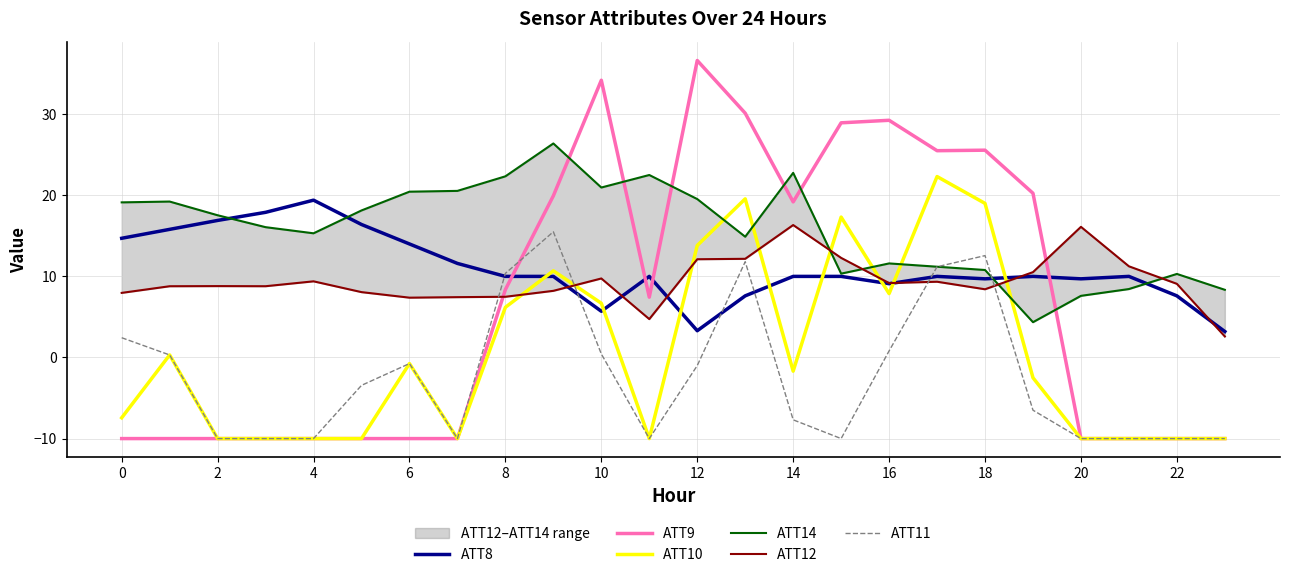

True or false: ATT14 and ATT10 cross at least once.

True